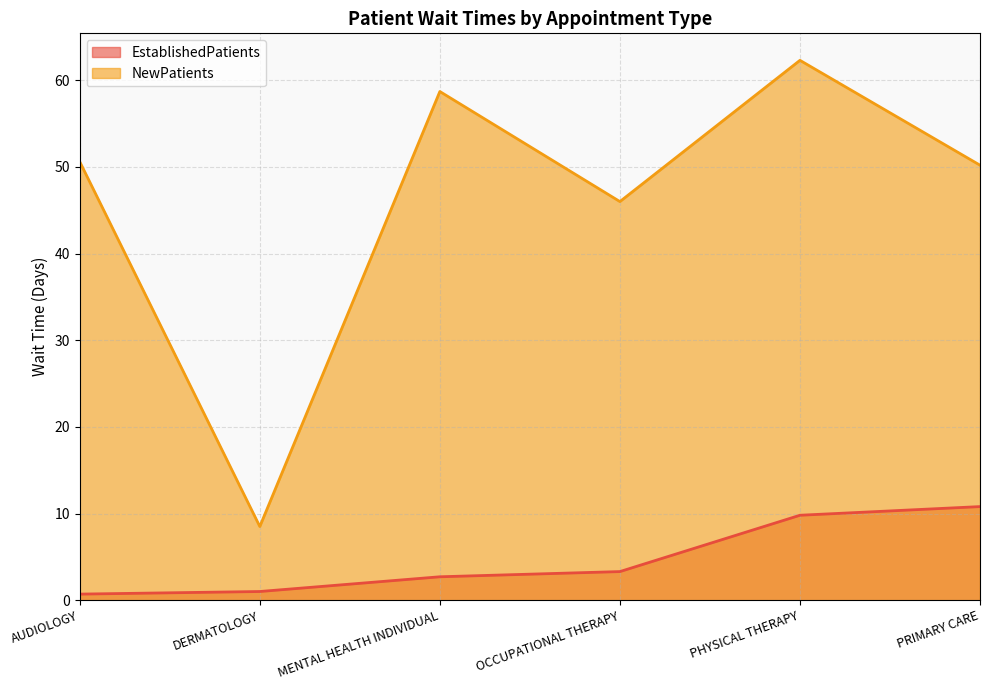

At how many categories does at least one series exceed 48?

4